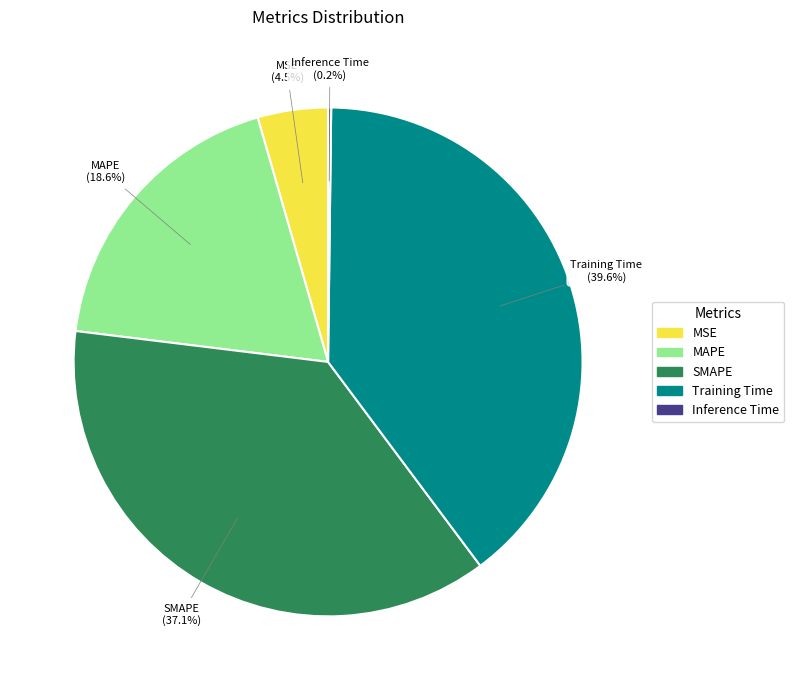

To the nearest percent, what is the difference between the MSE and MAPE slice percentages?

14%